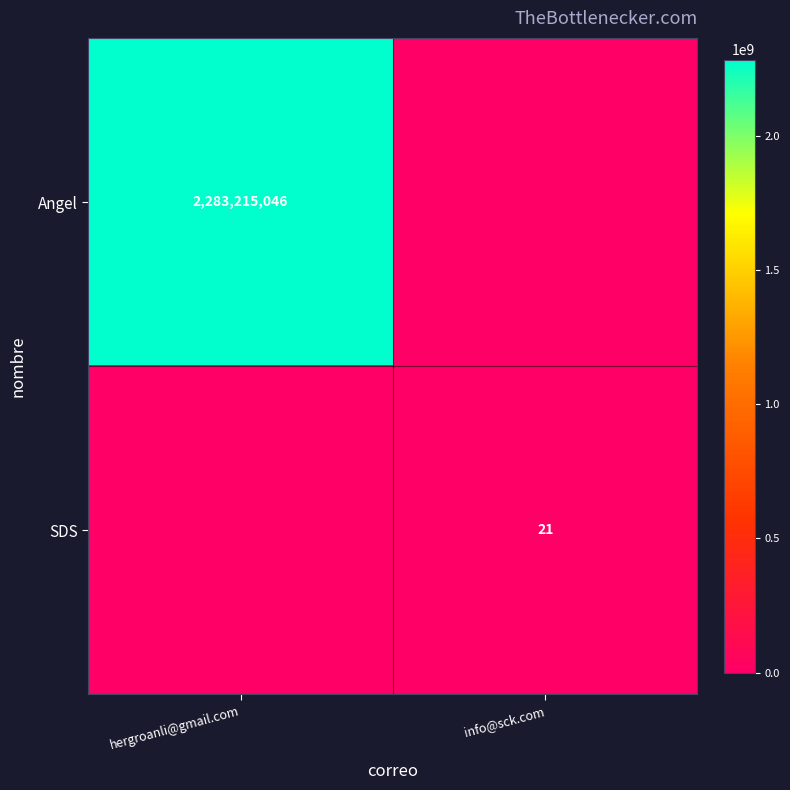

The value of Angel at hergroanli@gmail.com is 2283215046. True or false?

True